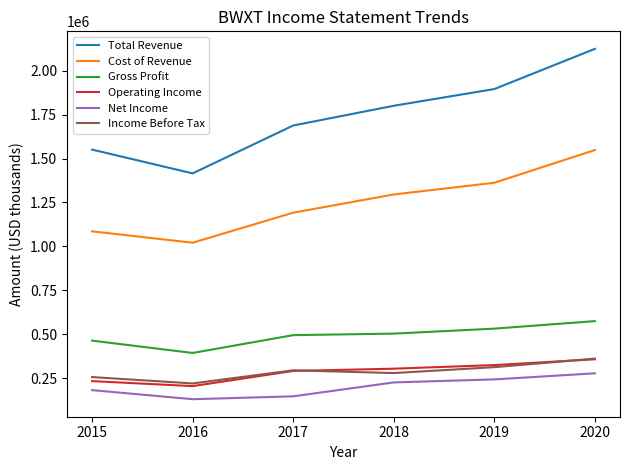

What is the highest value of the Gross Profit series?

575400